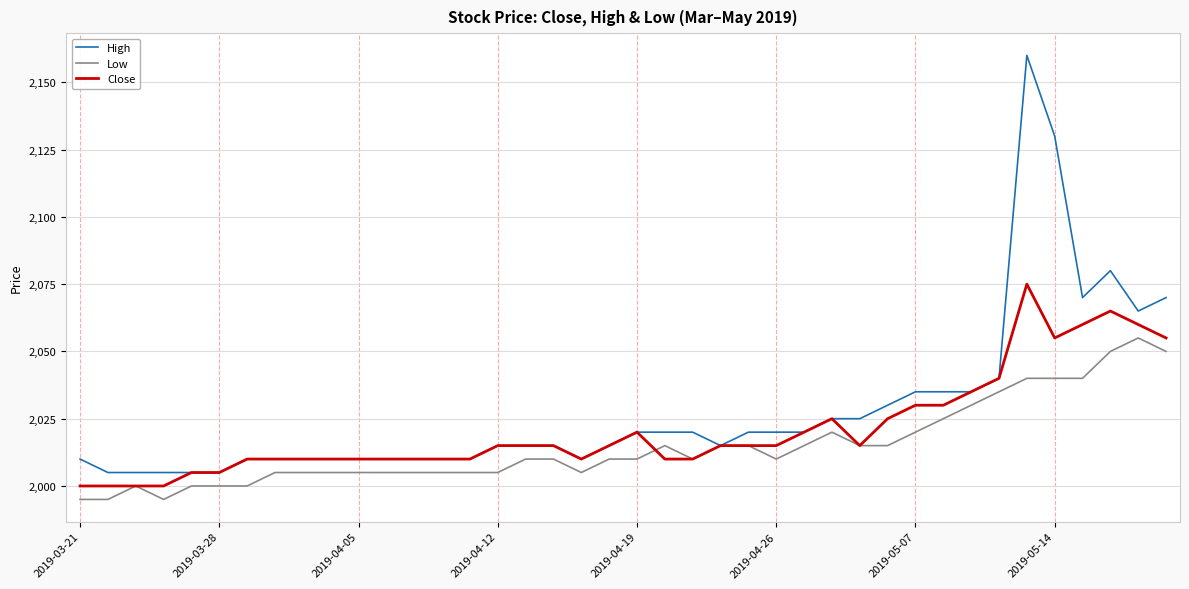

Which series has the largest range (max minus min)?

High